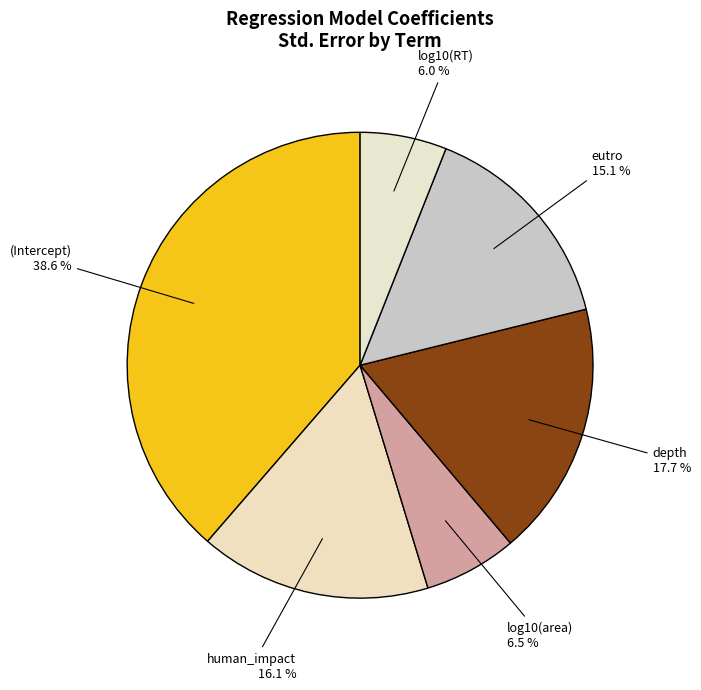

Which category has the smallest portion of the pie?

log10(RT)